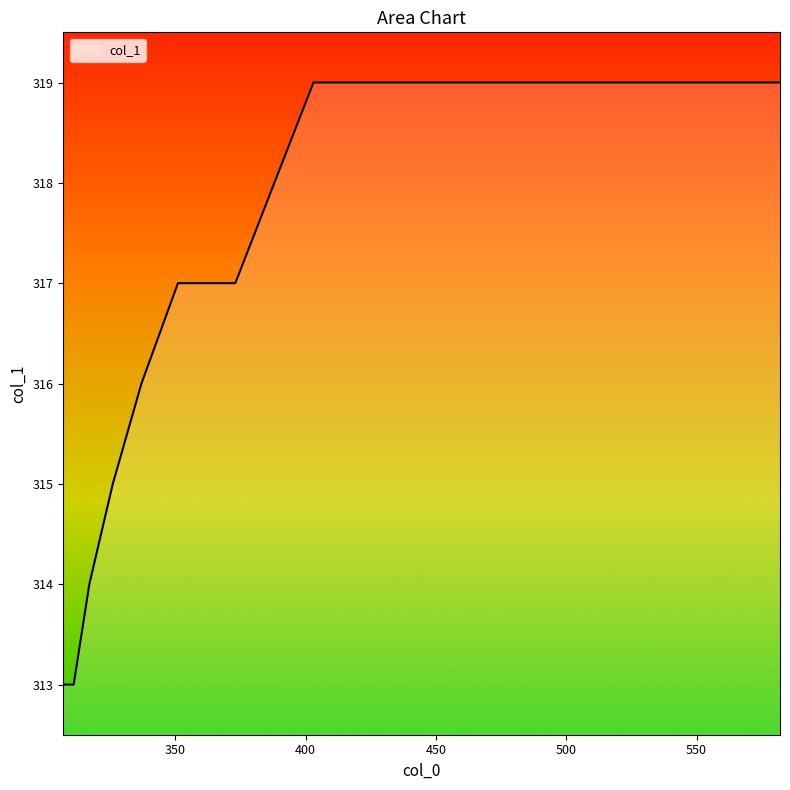

What is the greatest value displayed?

319